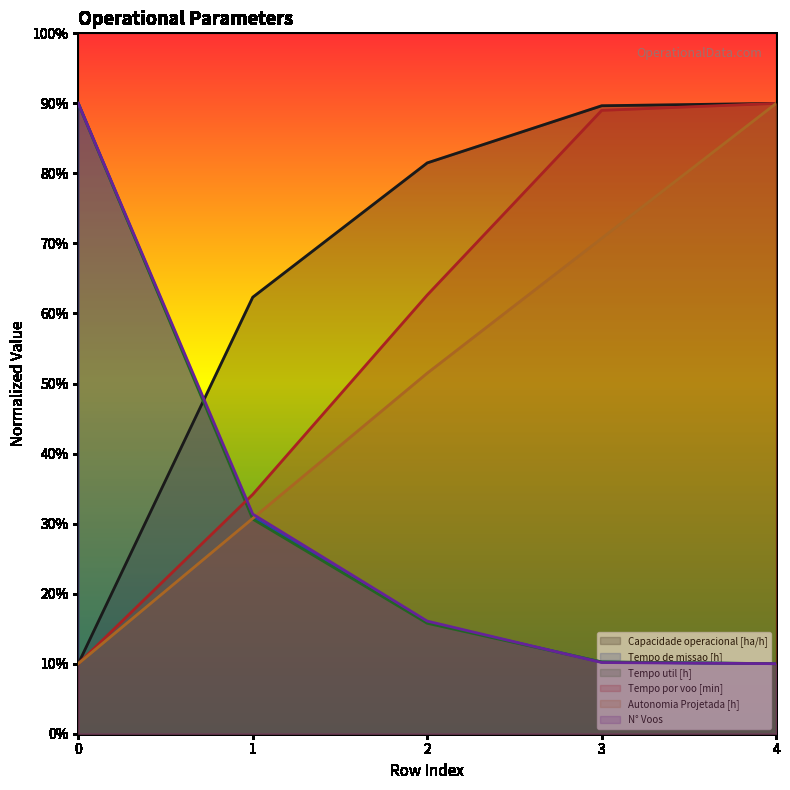

What is the value of the N° Voos point at the 5th from the left?

10.0